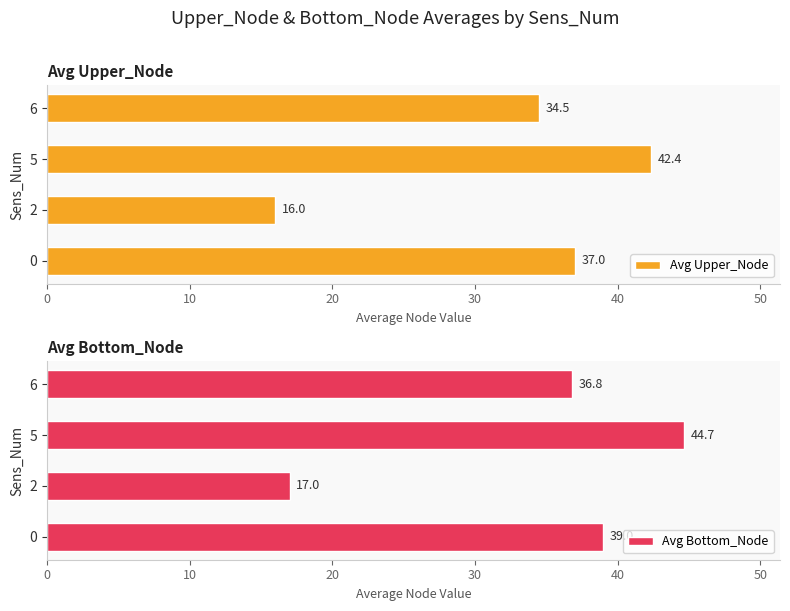

What are all the series names shown in the legend?

Avg Upper_Node, Avg Bottom_Node